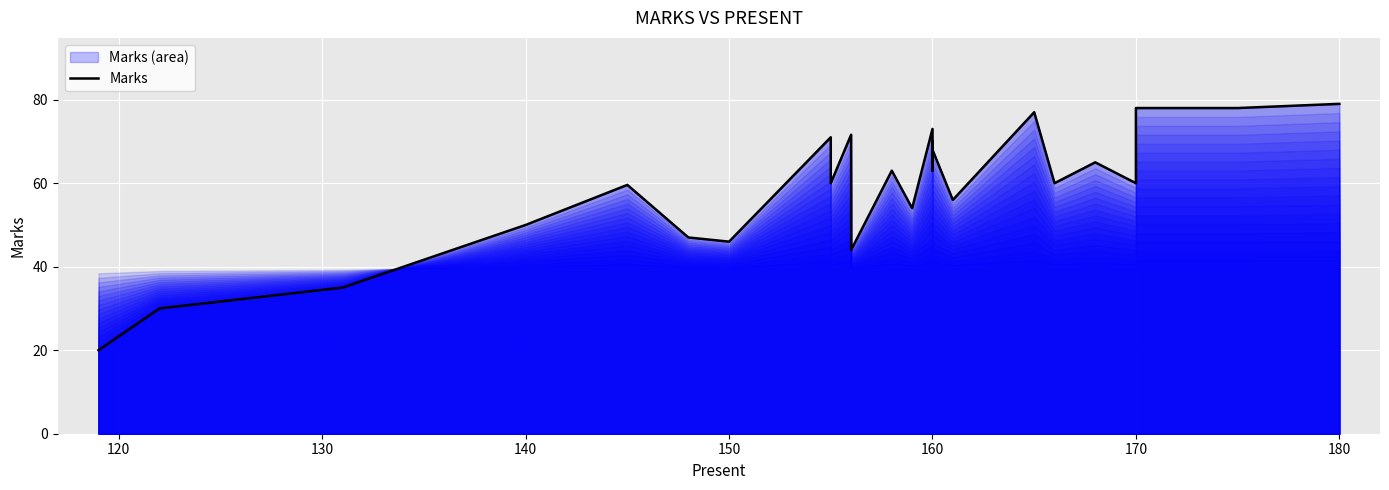

Where is the data nearest to the value 49?

140